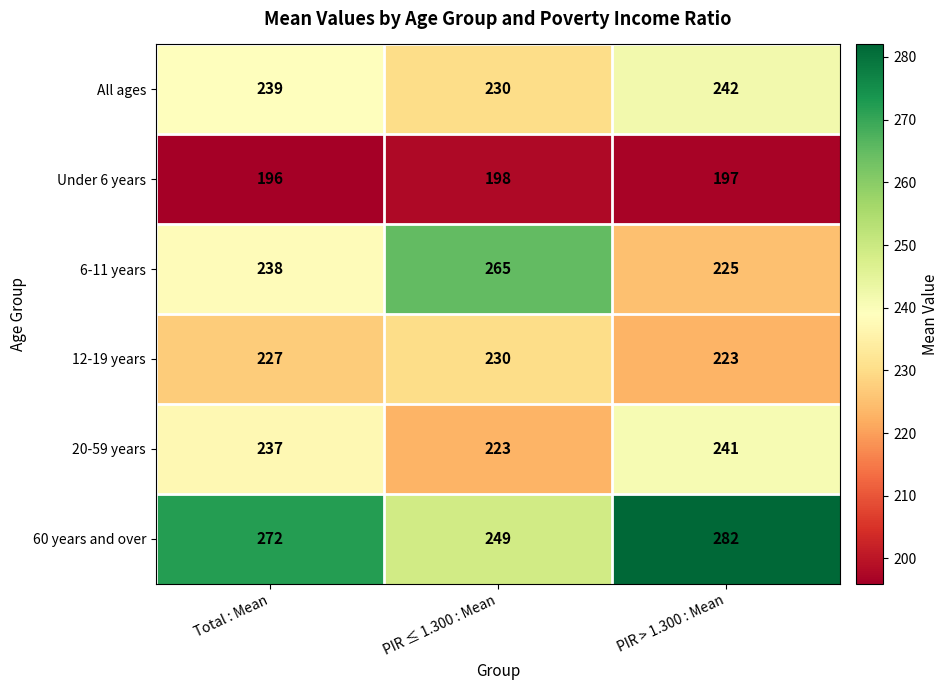

Reading left to right, list all the values displayed in this chart.

All ages: Total : Mean=239	PIR ≤ 1.300 : Mean=230	PIR > 1.300 : Mean=242
Under 6 years: Total : Mean=196	PIR ≤ 1.300 : Mean=198	PIR > 1.300 : Mean=197
6-11 years: Total : Mean=238	PIR ≤ 1.300 : Mean=265	PIR > 1.300 : Mean=225
12-19 years: Total : Mean=227	PIR ≤ 1.300 : Mean=230	PIR > 1.300 : Mean=223
20-59 years: Total : Mean=237	PIR ≤ 1.300 : Mean=223	PIR > 1.300 : Mean=241
60 years and over: Total : Mean=272	PIR ≤ 1.300 : Mean=249	PIR > 1.300 : Mean=282